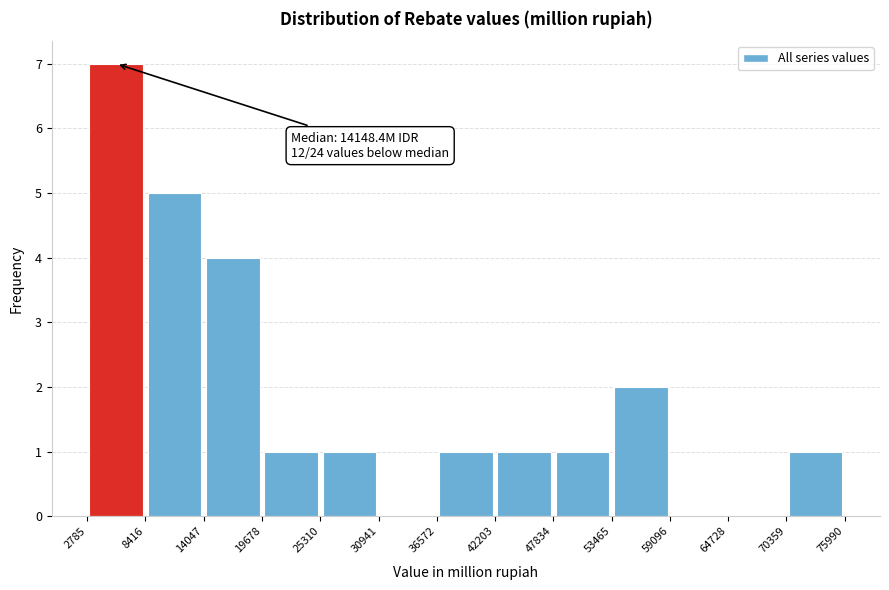

Over which range of the x-axis is the bar tallest?

2785 to 8416